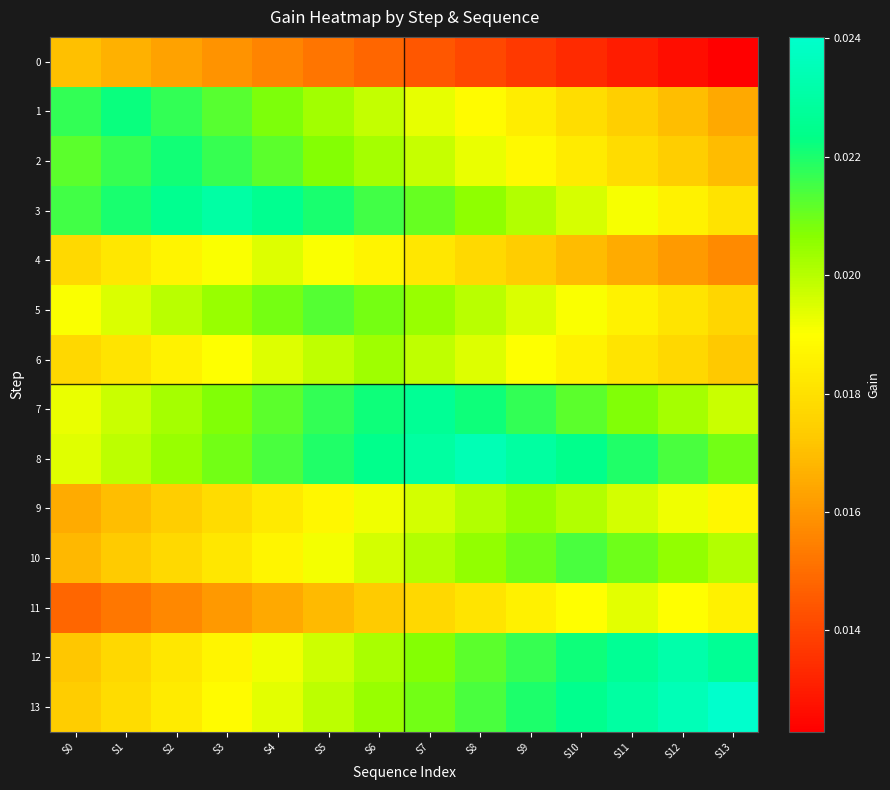

Rank the series by their maximum value, from lowest to highest.

0, 11, 4, 6, 9, 5, 10, 2, 1, 7, 3, 12, 8, 13